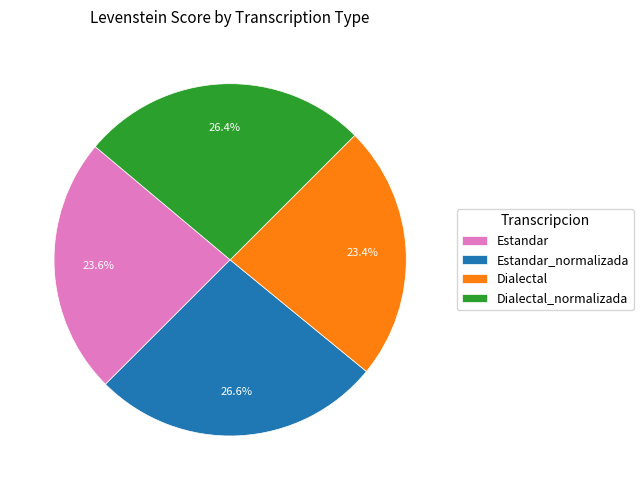

Combined, what portion of the pie is Estandar_normalizada and Dialectal?

50.0%